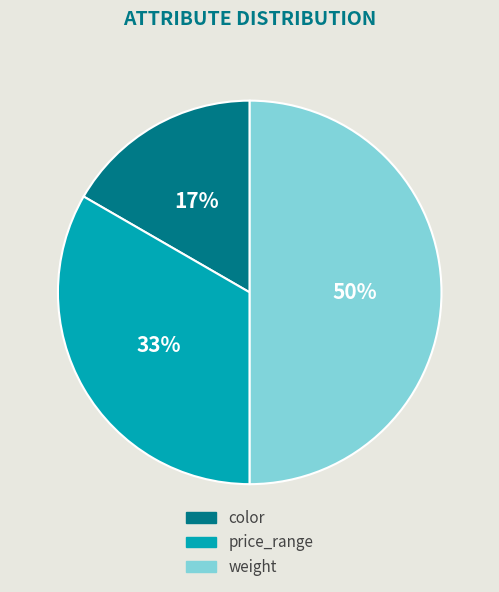

What is the ratio of the value at price_range to the value at weight?

0.7